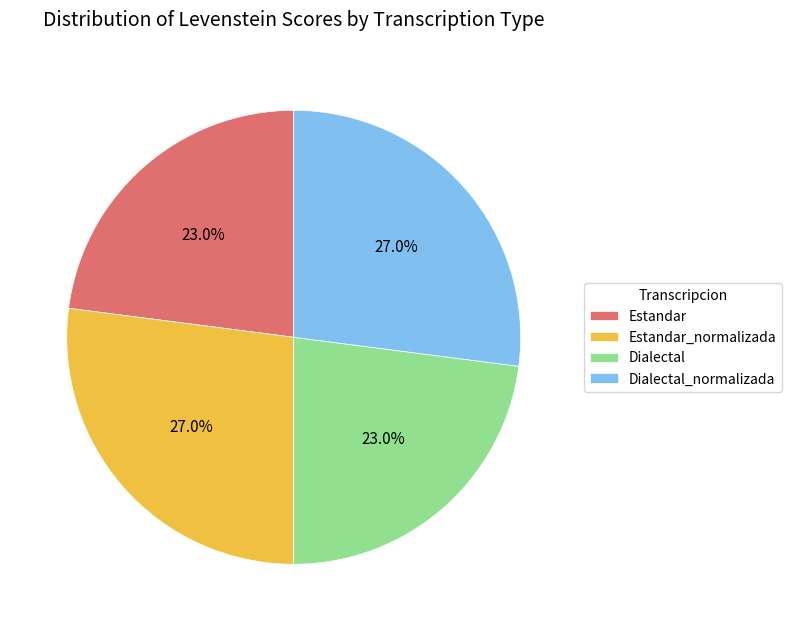

To the nearest percent, what is the average slice percentage?

25%